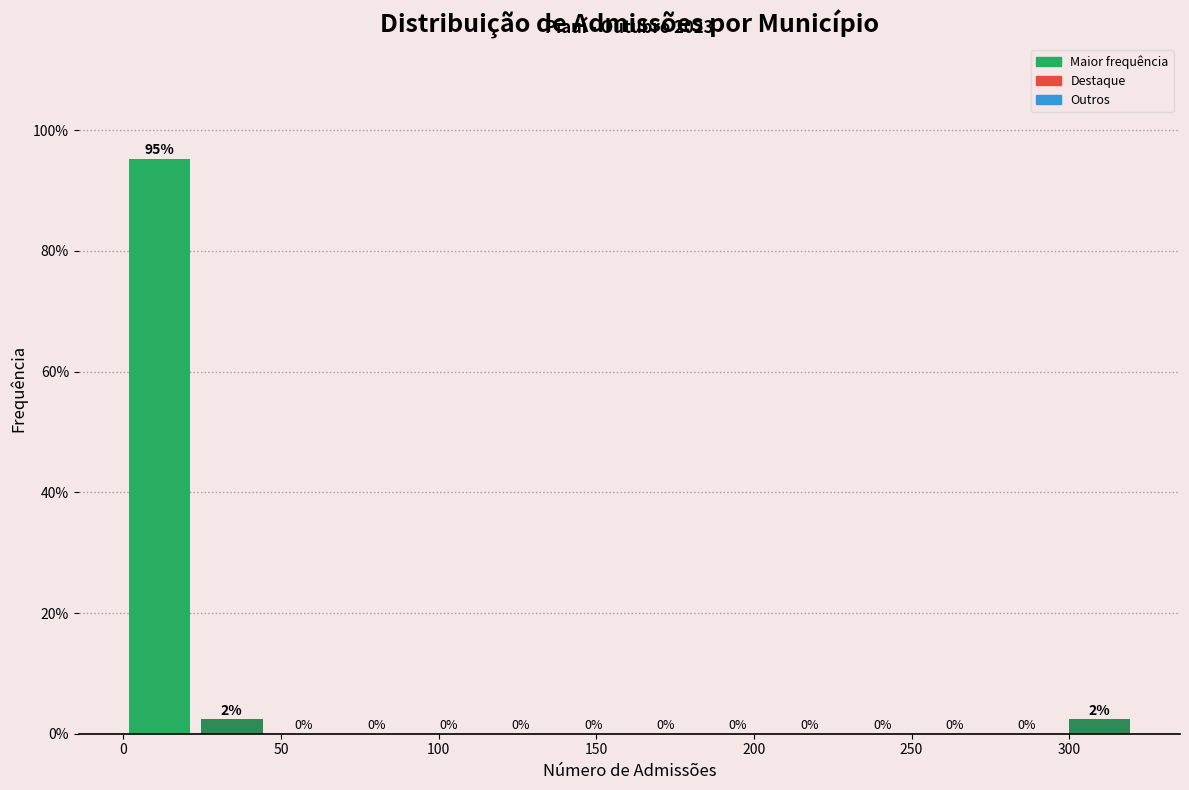

Which range on the x-axis has the tallest bar?

0 to 25